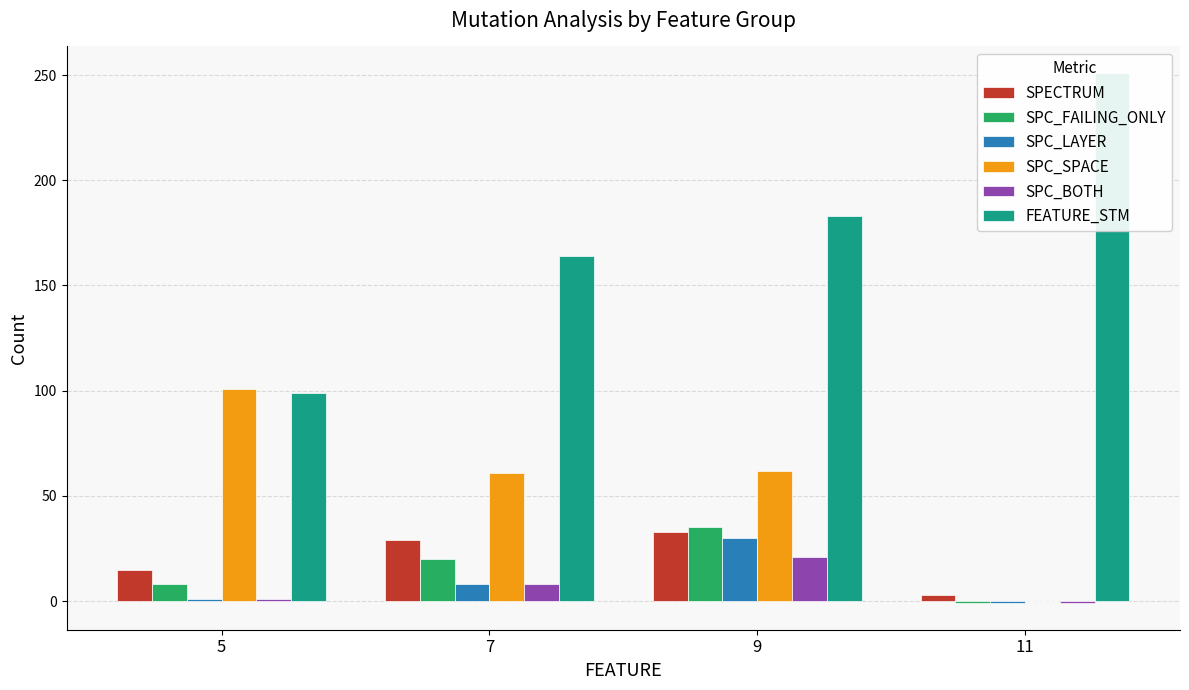

Between 5 and 9, which series saw the biggest shift?

FEATURE_STM